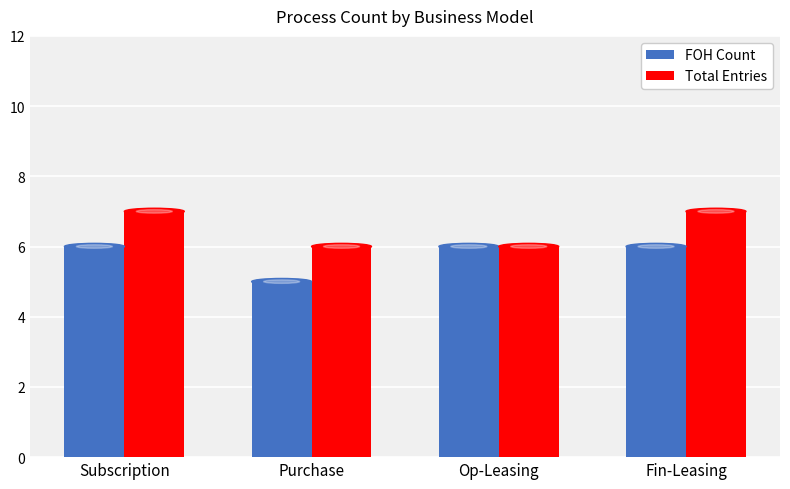

What is the difference between the maximum and minimum values in the FOH Count series?

1